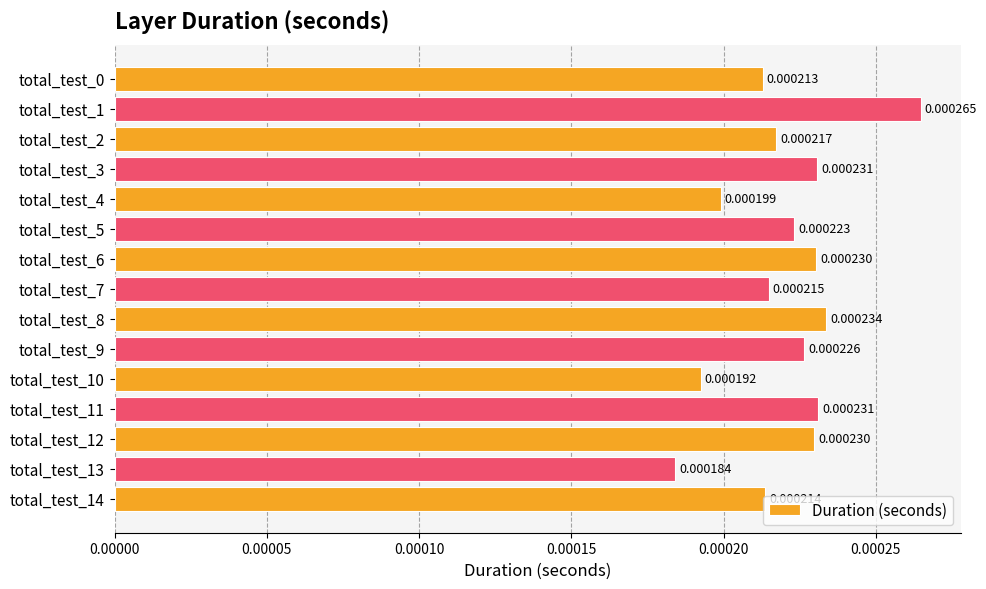

Between total_test_0 and total_test_2, which is larger?

total_test_2